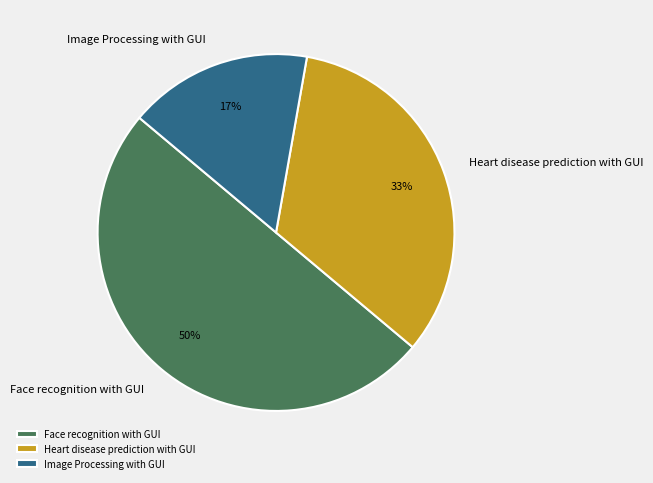

True or false: Face recognition with GUI accounts for 50% of the total.

True